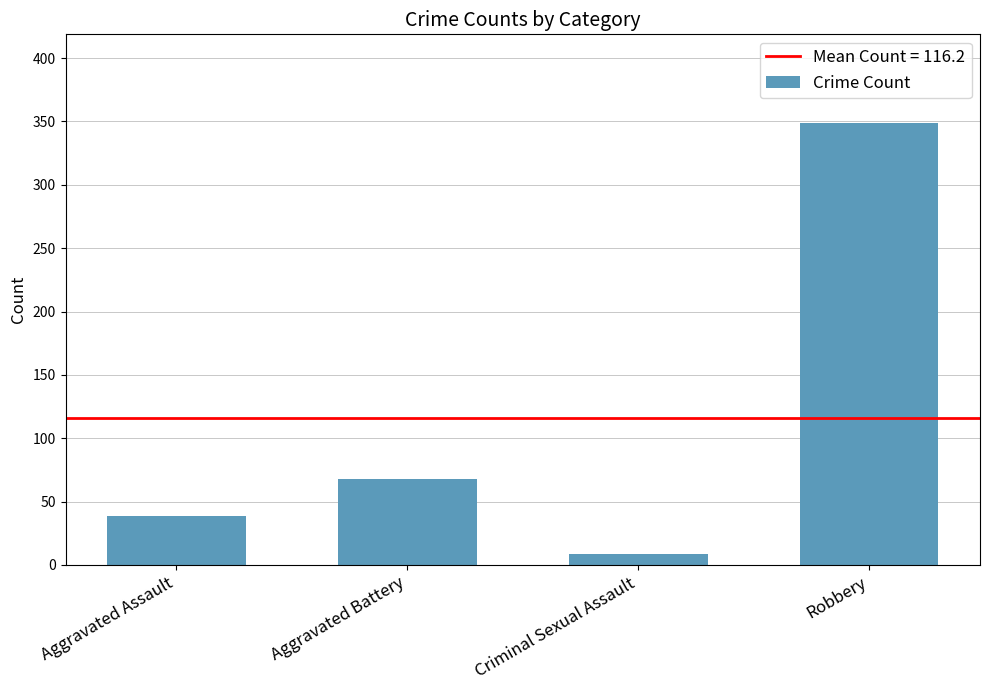

Which category has the highest value across all series?

Robbery